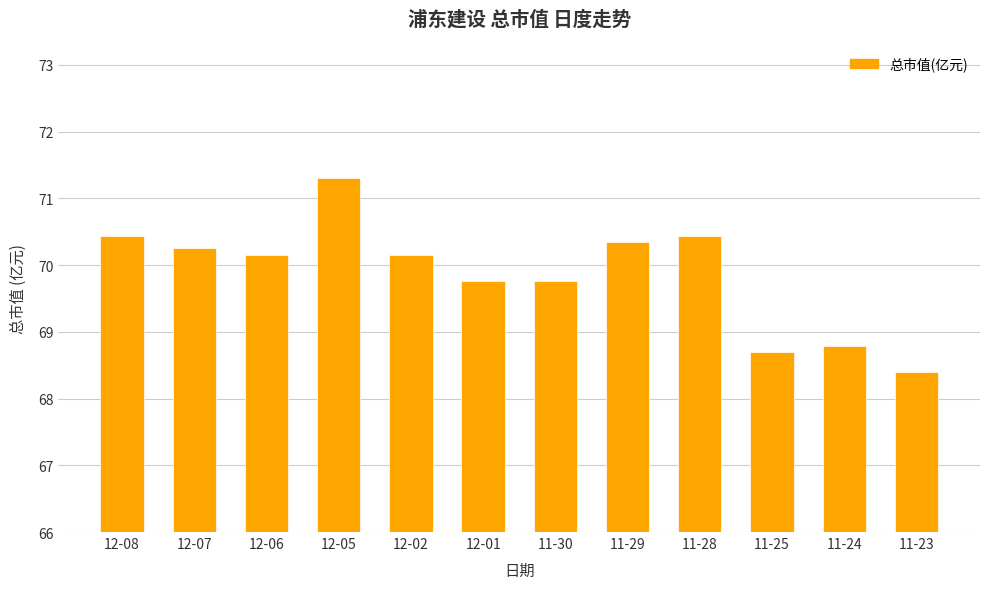

What is the sum of the values at 11-23 and 12-06?

138.6